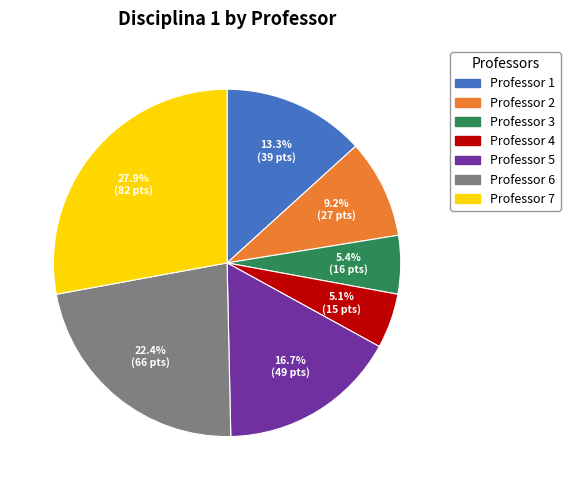

To the nearest percent, what is the difference between the Professor 3 and Professor 2 slice percentages?

4%